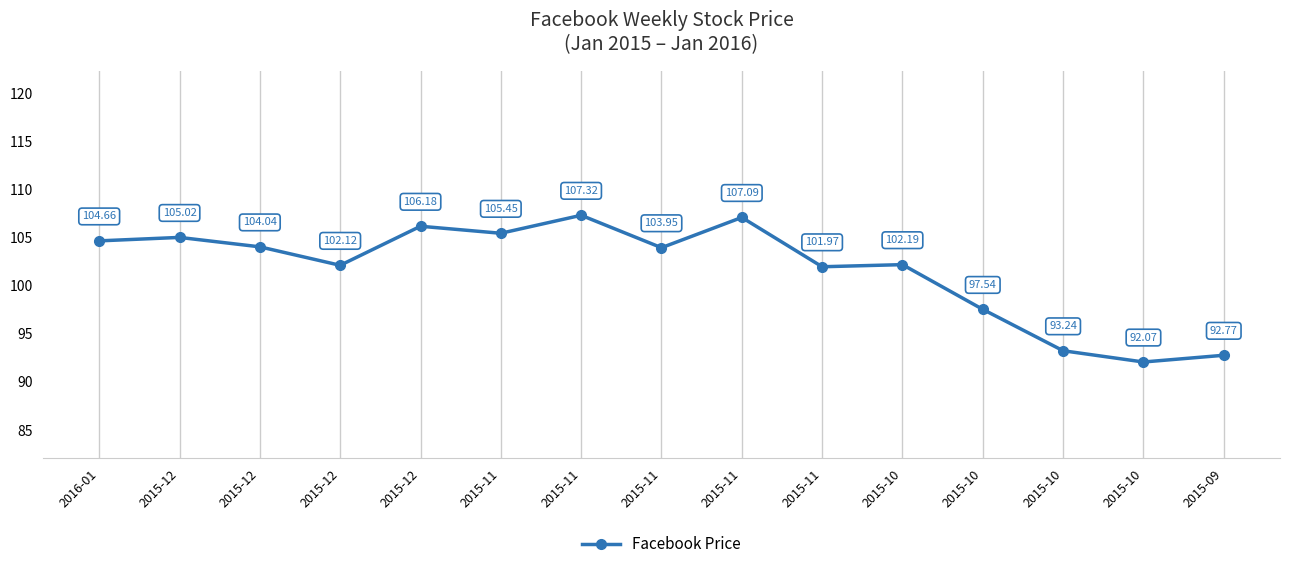

How many values exceed 103?

8